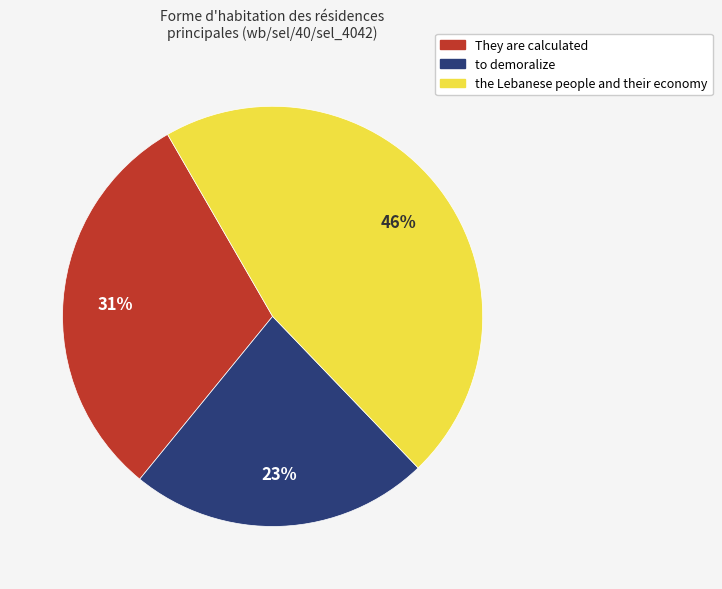

Rank the categories by value from highest to lowest.

the Lebanese people and their economy, They are calculated, to demoralize